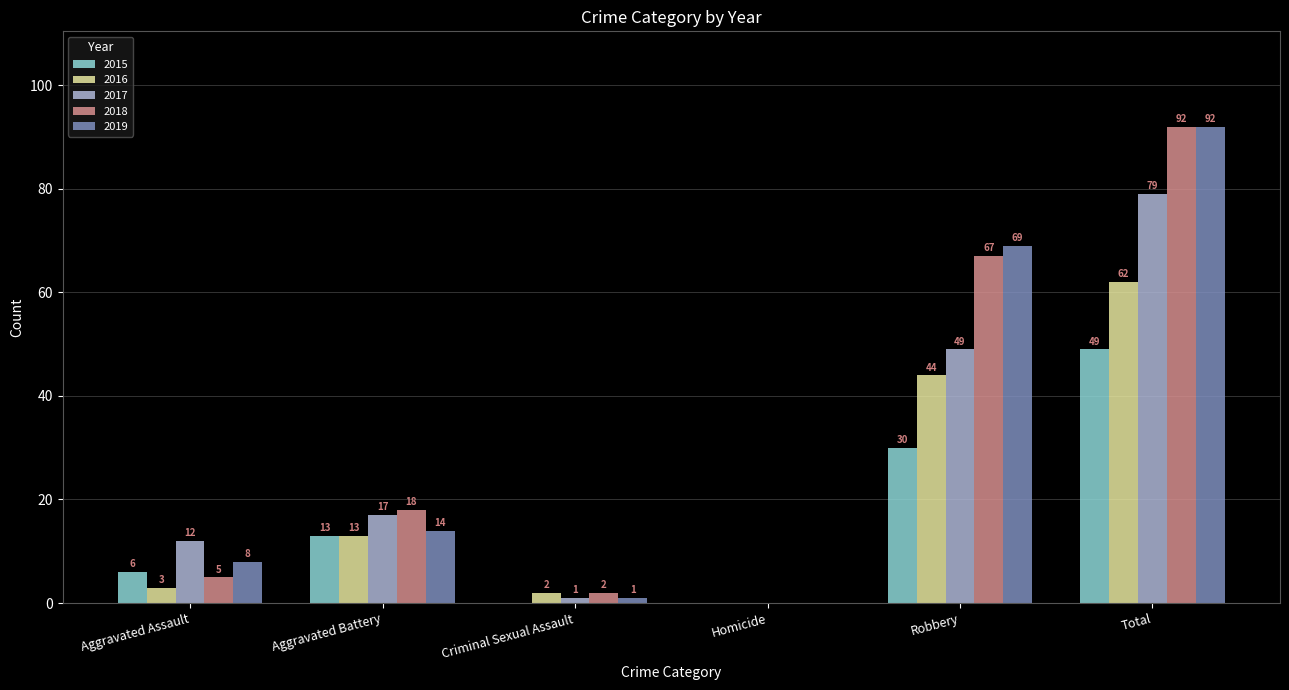

True or false: 2015 has a value of 43 at Robbery.

False